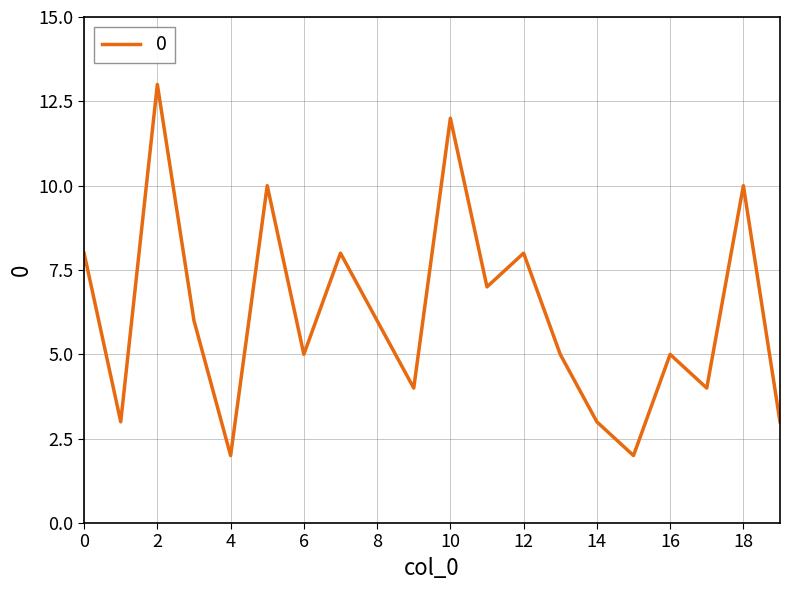

What is the maximum value shown in the chart?

13